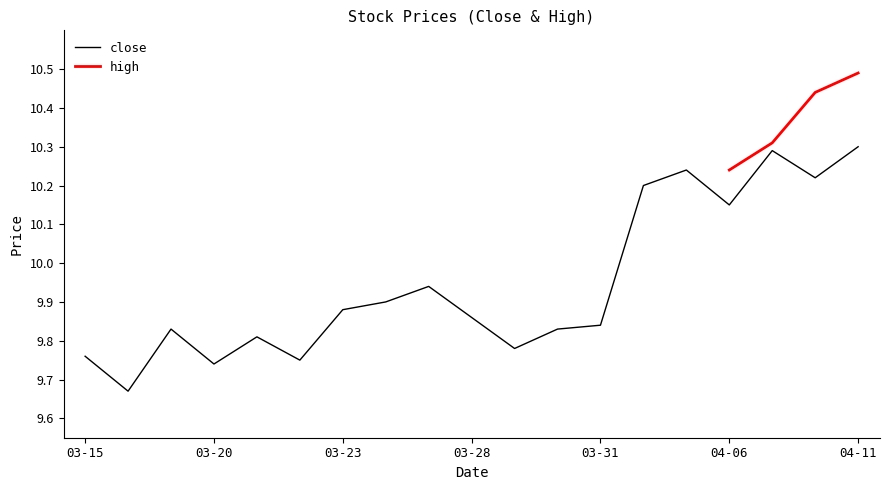

What is the smallest value displayed?

9.7